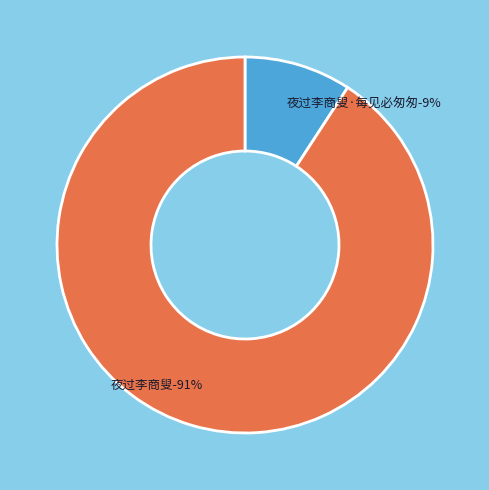

How many segments does this pie chart have?

2